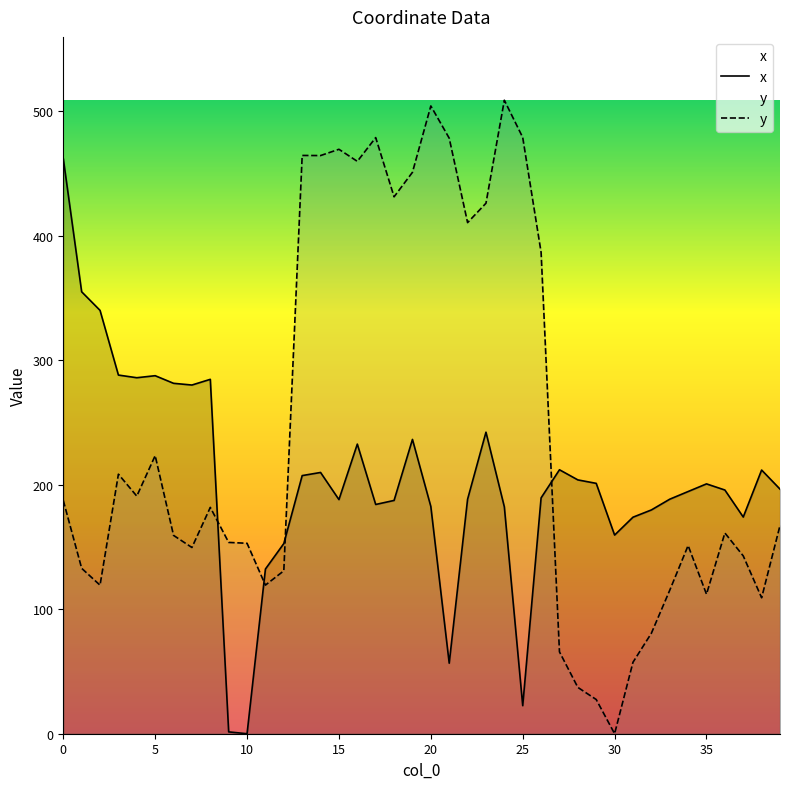

The y series shows 478.6 at 17. True or false?

True